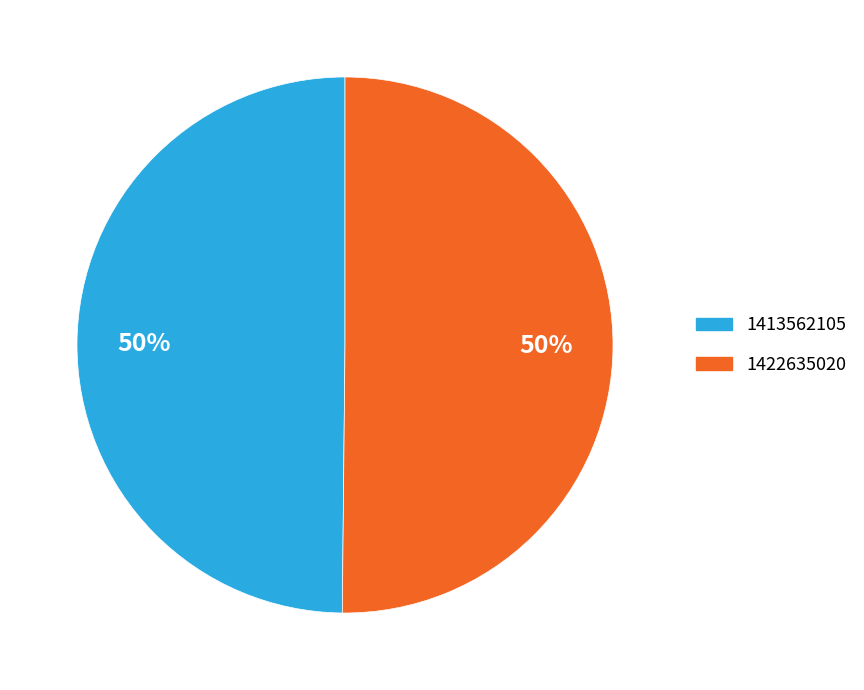

What percentage is the 1413562105 slice, to the nearest percent?

50%